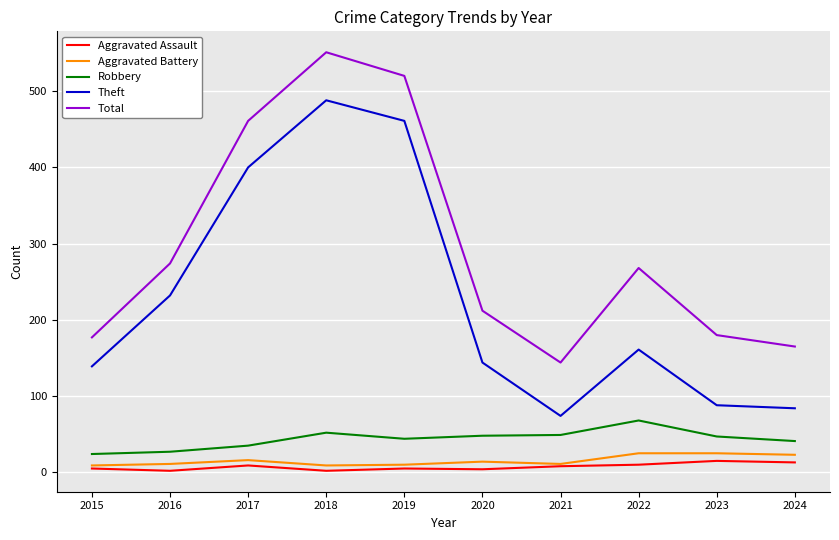

What is the highest value of the Aggravated Assault series?

15